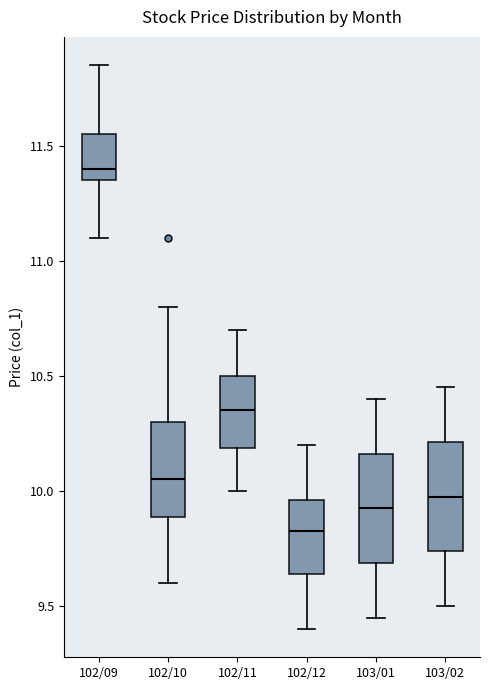

Reading left to right, transcribe this box plot: for each box, give where its median line is, the range the box spans, and where its two whiskers end, as read against the y-axis. The values are not printed on the chart, so give them approximately, as read against the axis.

102/09: median 11.40, box 11.35 to 11.55, whiskers 11.10 to 11.85
102/10: median 10.05, box 9.90 to 10.30, whiskers 9.60 to 10.80
102/11: median 10.35, box 10.20 to 10.50, whiskers 10.00 to 10.70
102/12: median 9.85, box 9.65 to 9.95, whiskers 9.40 to 10.20
103/01: median 9.95, box 9.70 to 10.15, whiskers 9.45 to 10.40
103/02: median 10.00, box 9.75 to 10.20, whiskers 9.50 to 10.45